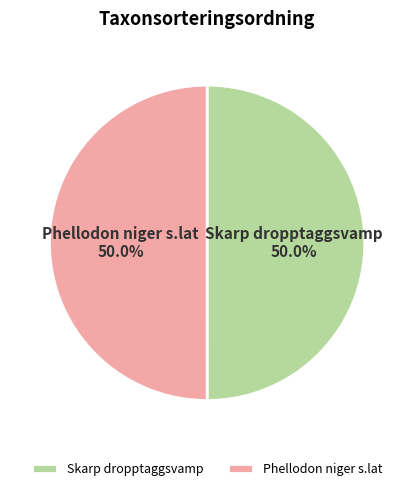

What percentage is NOT represented by Skarp dropptaggsvamp?

50.0%